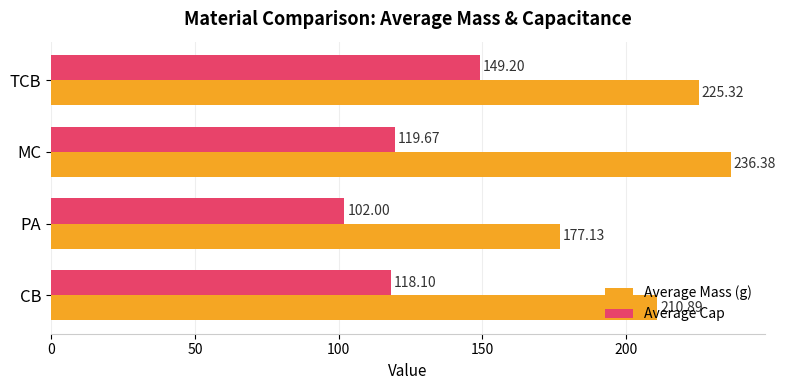

At how many categories does at least one series exceed 150?

4